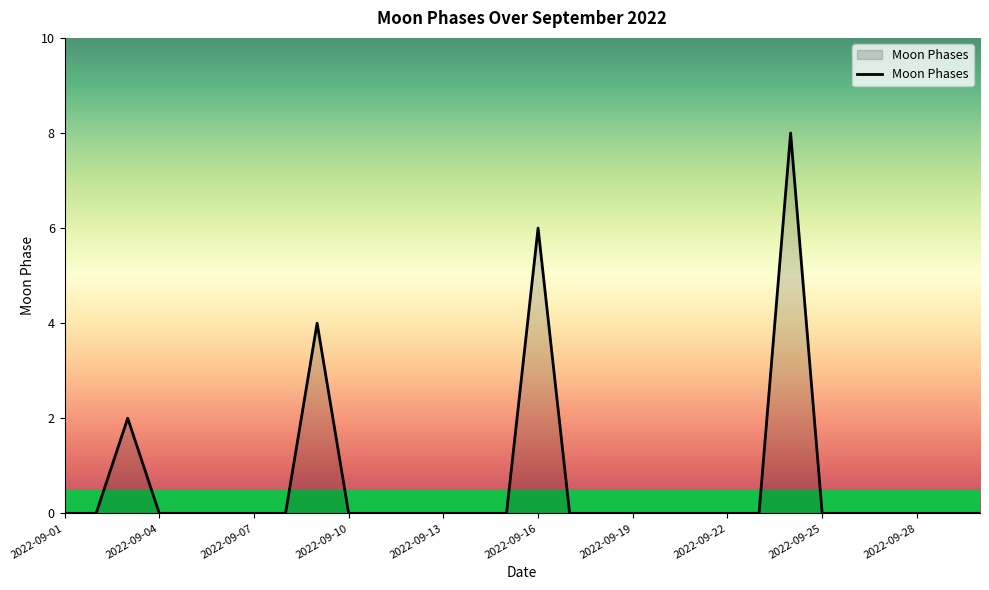

Reading left to right, list all the values displayed in this chart.

0	0	2	0	0	0	0	0	4	0	0	0	0	0	0	6	0	0	0	0	0	0	0	8	0	0	0	0	0	0